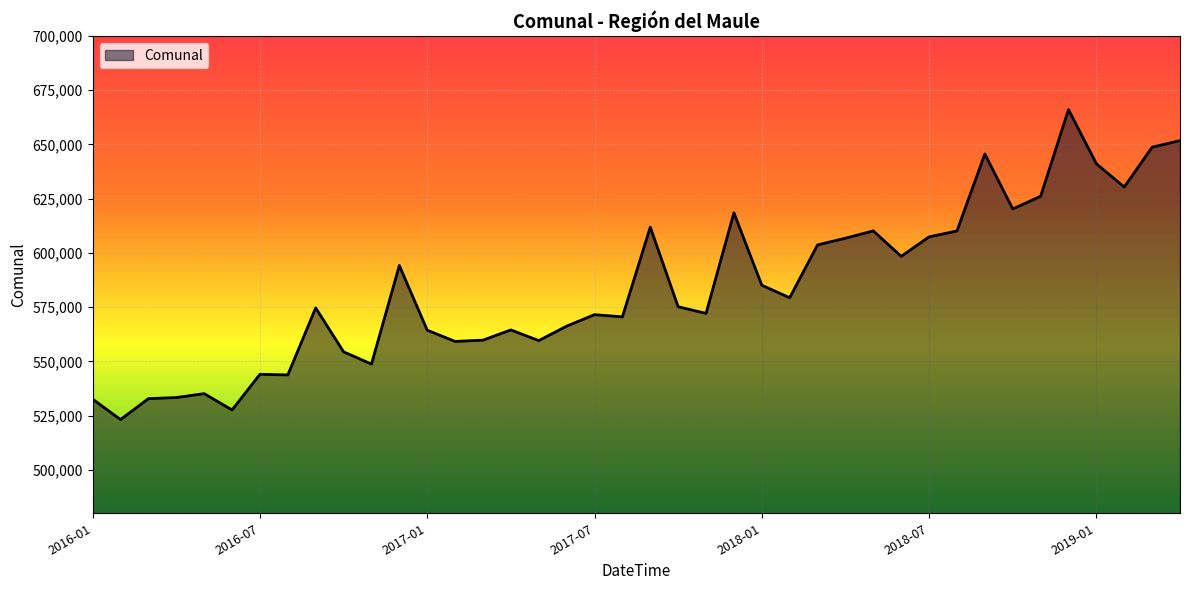

What is the smallest value displayed?

523194